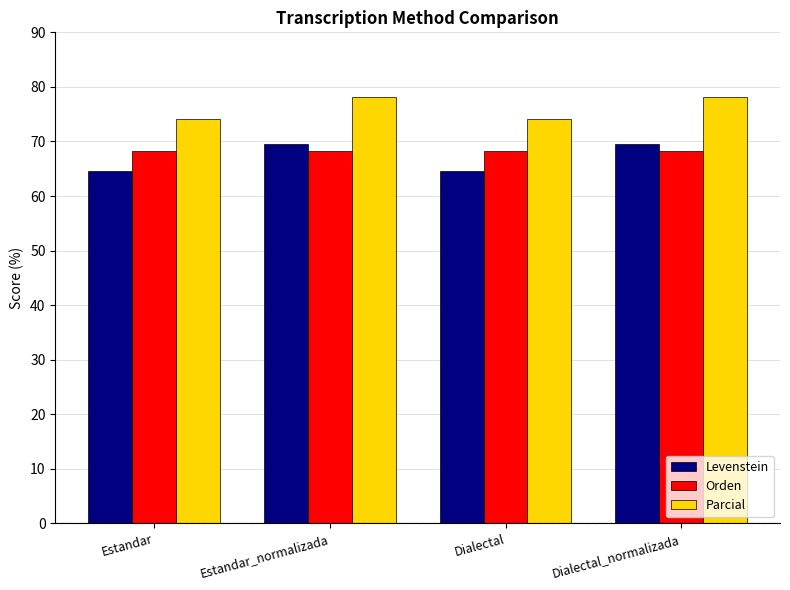

Rank the series by their maximum value, from lowest to highest.

Orden, Levenstein, Parcial